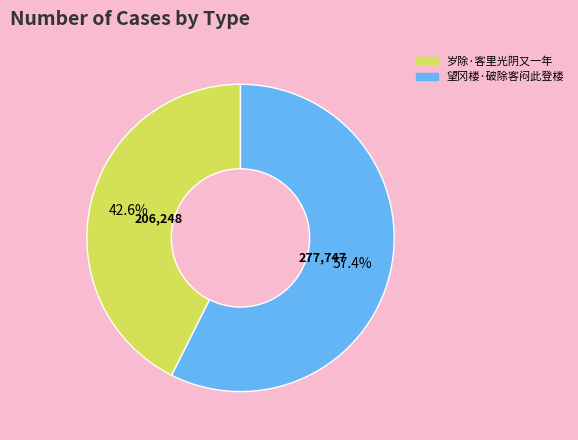

Which category has the smallest portion of the pie?

岁除·客里光阴又一年